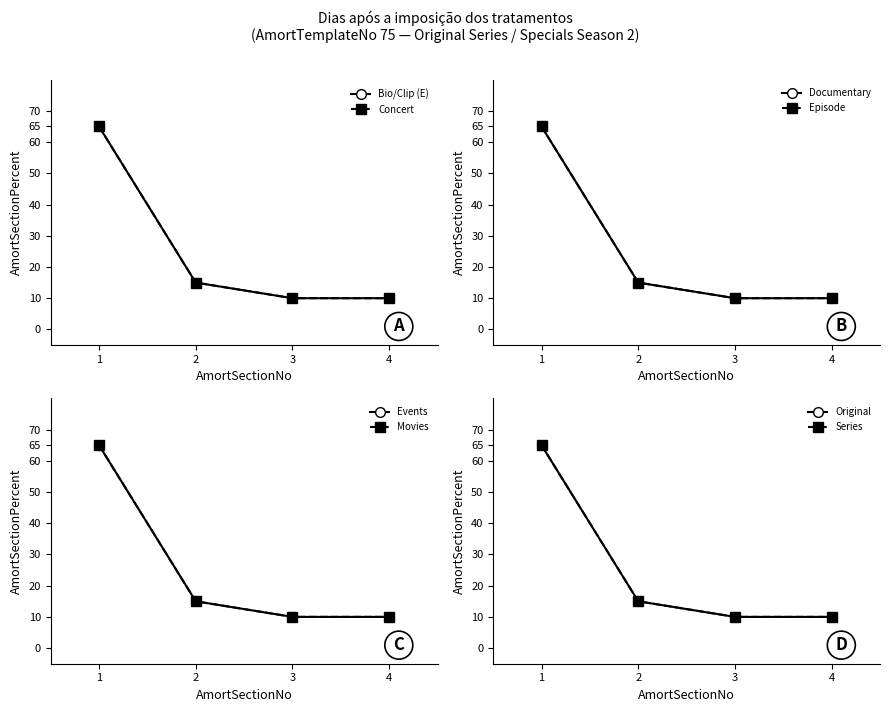

What is the sum of all Section 2 (%) values?

60